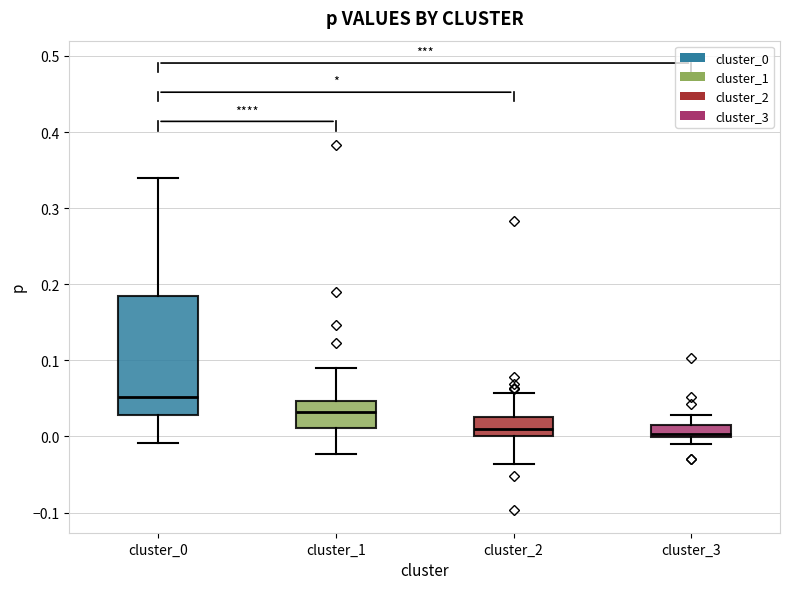

Where does the median line of the box for cluster_2 sit on the y-axis? The values are not printed on the chart, so give them approximately, as read against the axis.

0.01